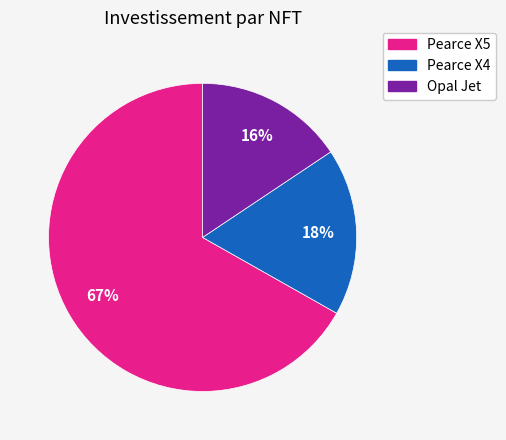

True or false: Pearce X4 accounts for 18% of the total.

True